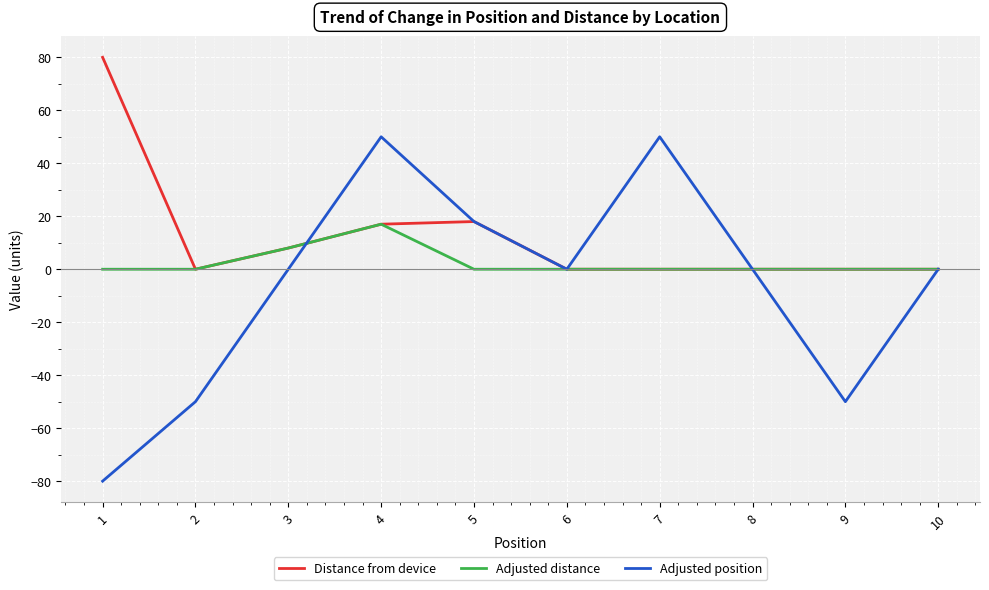

Where is Adjusted position nearest to the value -15?

3